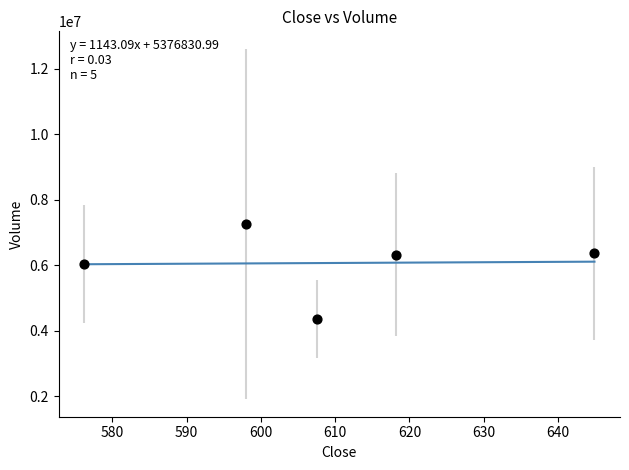

What is the range of X values (max minus min)?

68.7